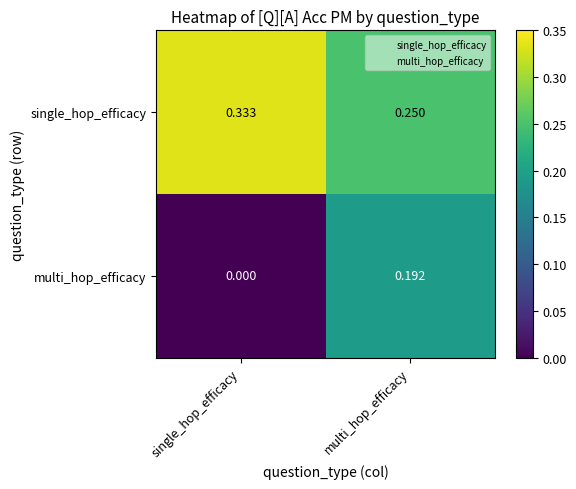

Which series changed the most between single_hop_efficacy and multi_hop_efficacy?

multi_hop_efficacy